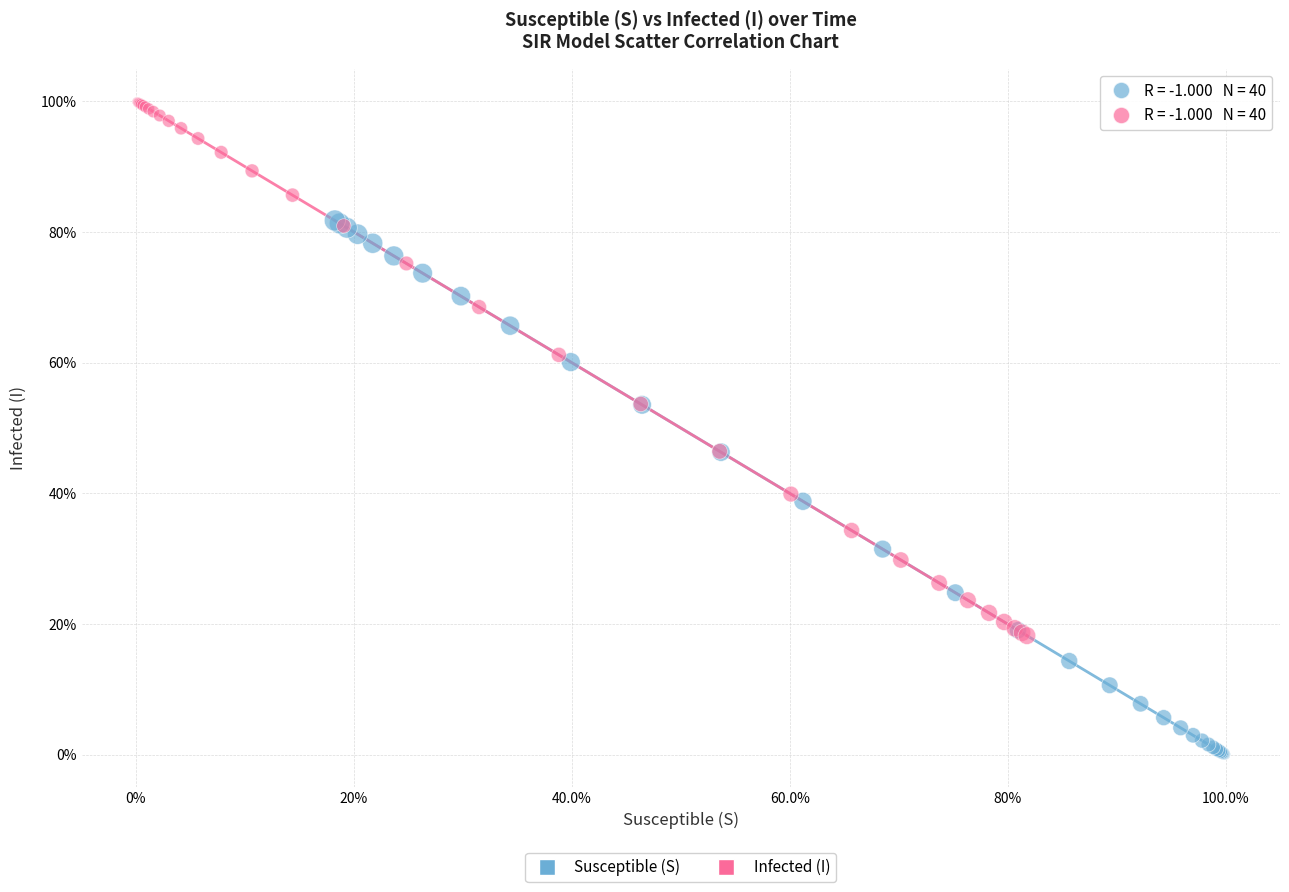

What are all the series names shown in the legend?

Susceptible (S), Infected (I)